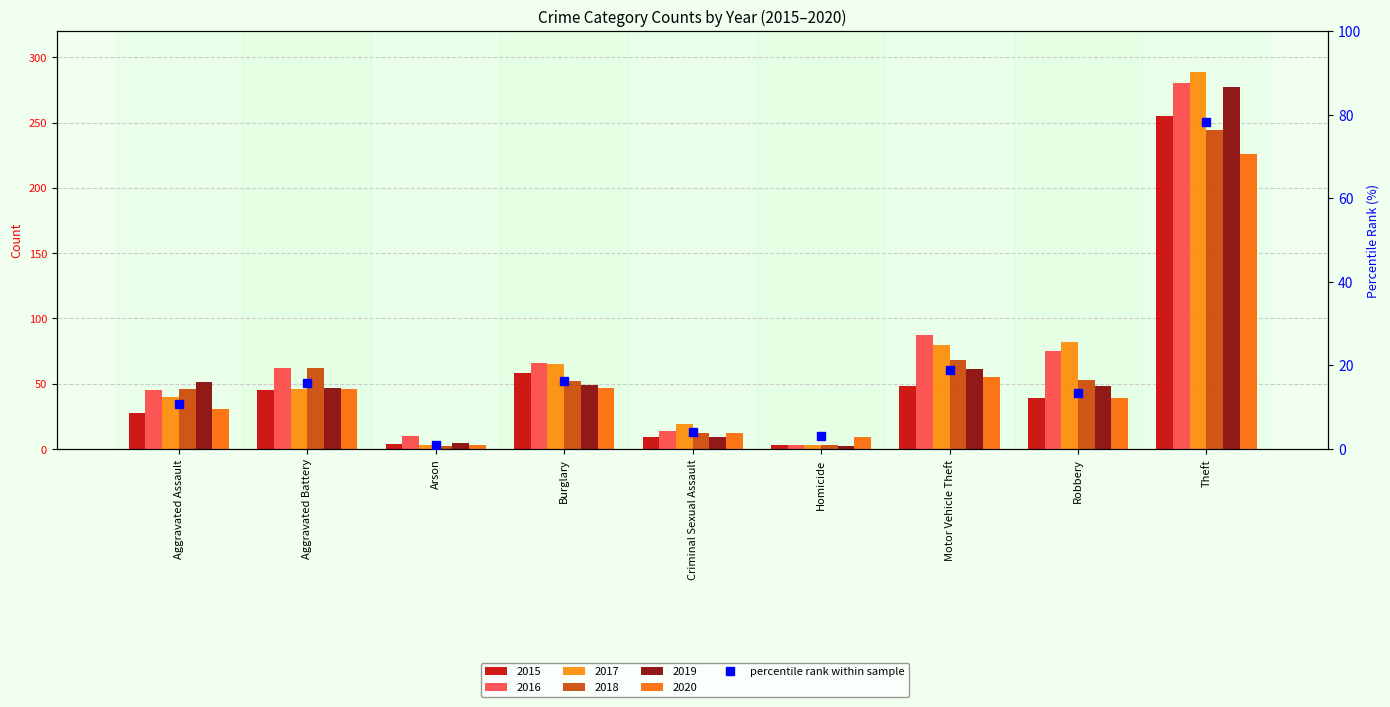

List the labels in order of value, largest first.

Theft, Motor Vehicle Theft, Burglary, Aggravated Battery, Robbery, Aggravated Assault, Criminal Sexual Assault, Homicide, Arson